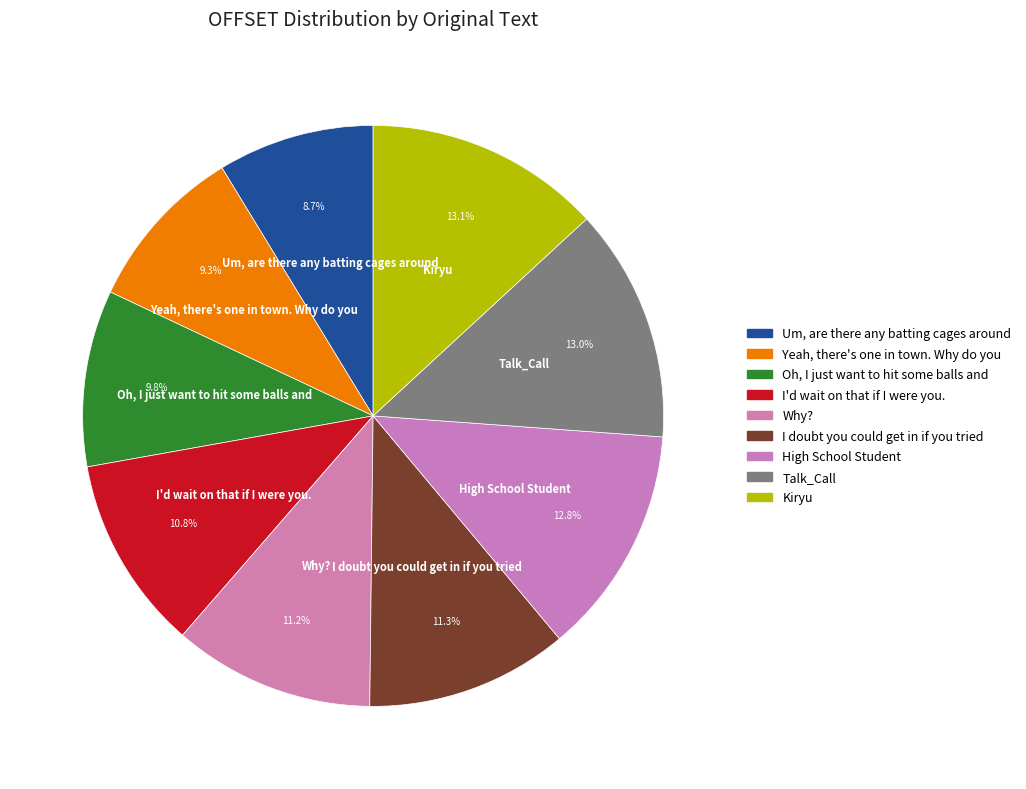

Is Yeah, there's one in town. Why do you the majority of the pie?

No